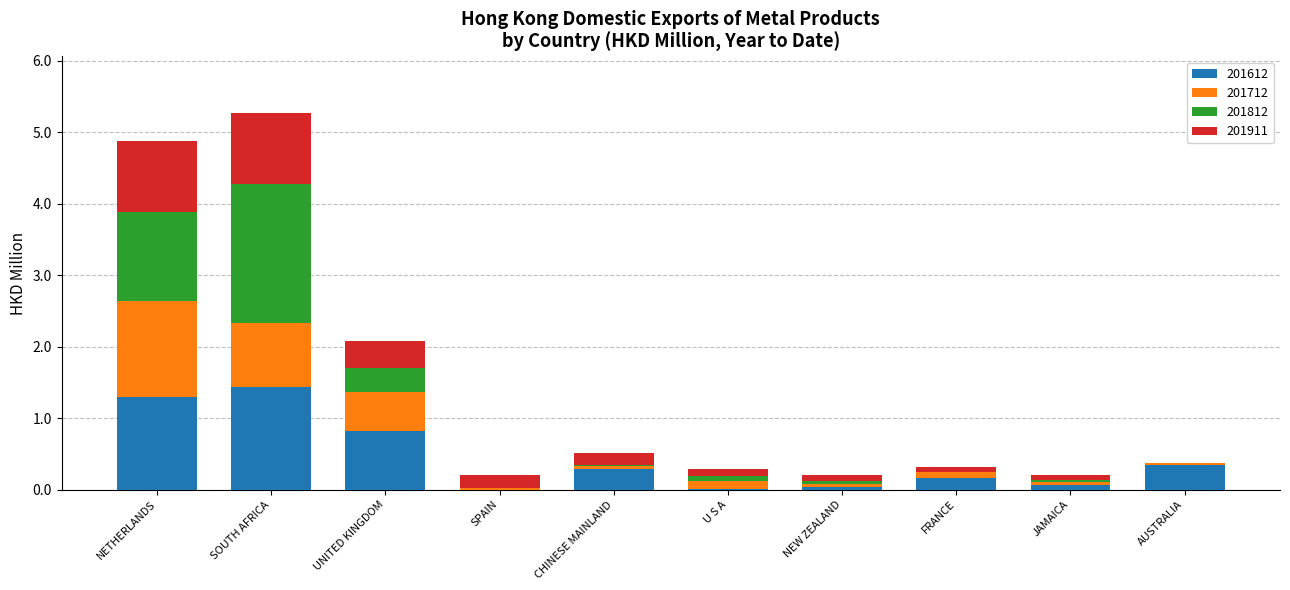

Which category has the highest value in the 201612 series?

SOUTH AFRICA